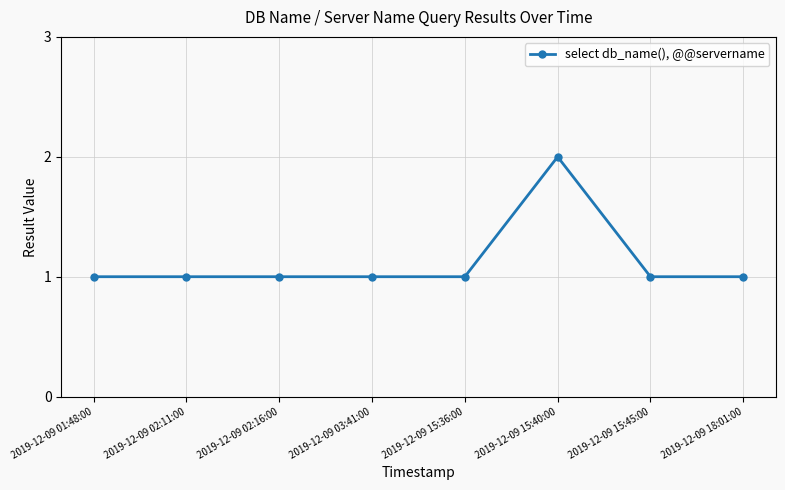

The value at 2019-12-09 02:11:00 is 1. True or false?

True